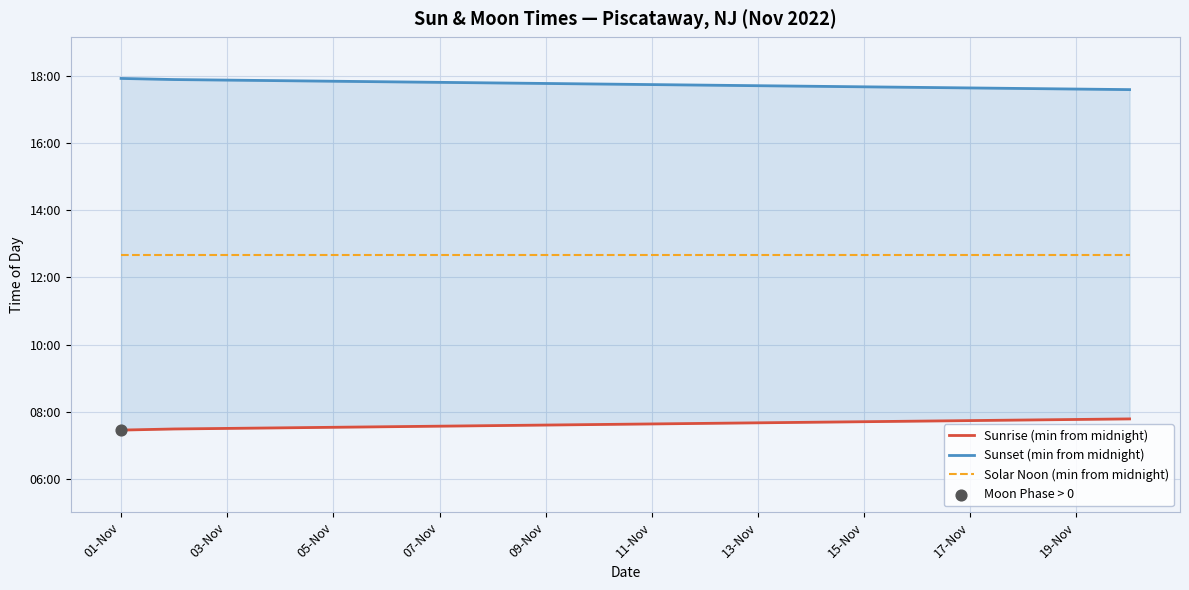

Which series reaches the minimum Y coordinate?

Sunrise (min from midnight)